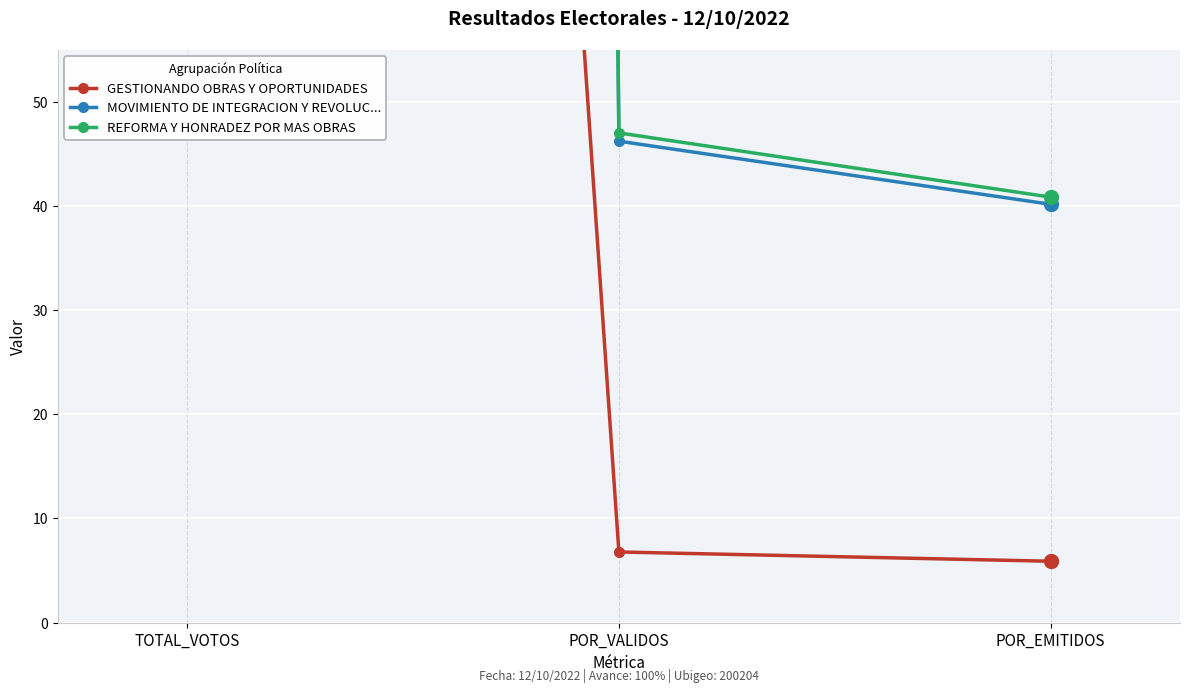

Reading left to right, transcribe all the data shown in this chart.

GESTIONANDO OBRAS Y OPORTUNIDADES: TOTAL_VOTOS=607.0	POR_VALIDOS=6.8	POR_EMITIDOS=5.9
MOVIMIENTO DE INTEGRACION Y REVOLUC...: TOTAL_VOTOS=4133.0	POR_VALIDOS=46.2	POR_EMITIDOS=40.2
REFORMA Y HONRADEZ POR MAS OBRAS: TOTAL_VOTOS=4204.0	POR_VALIDOS=47.0	POR_EMITIDOS=40.8